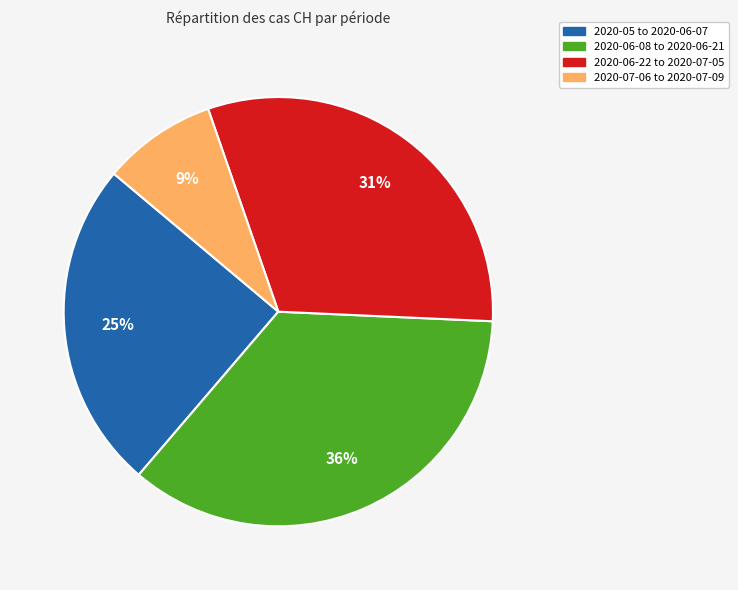

Is it true that 2020-07-06 to 2020-07-09 is 9% of the pie?

True